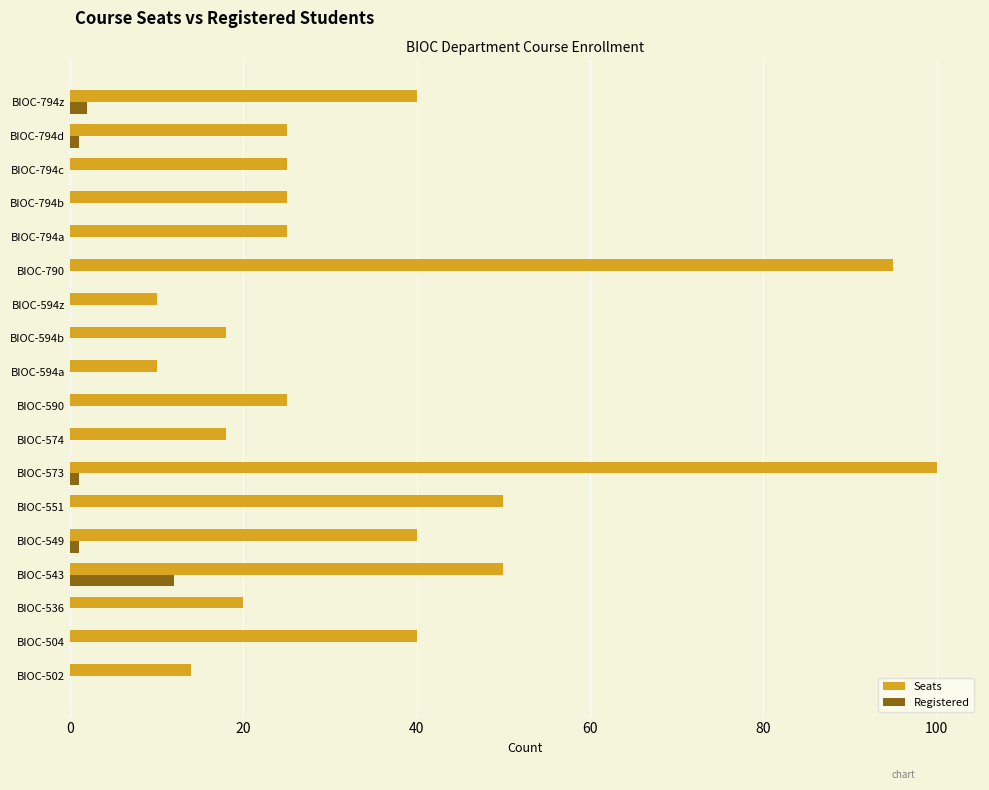

What is the total value across all series at BIOC-794b?

25